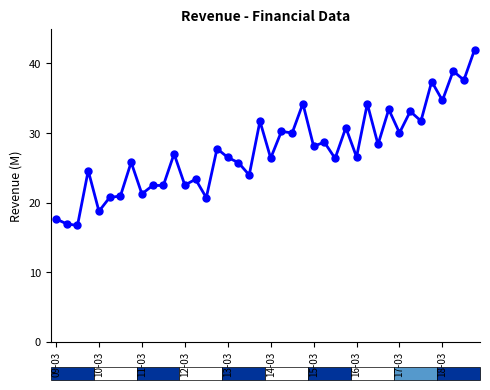

True or false: there are more than 0 points higher than both neighbors.

True